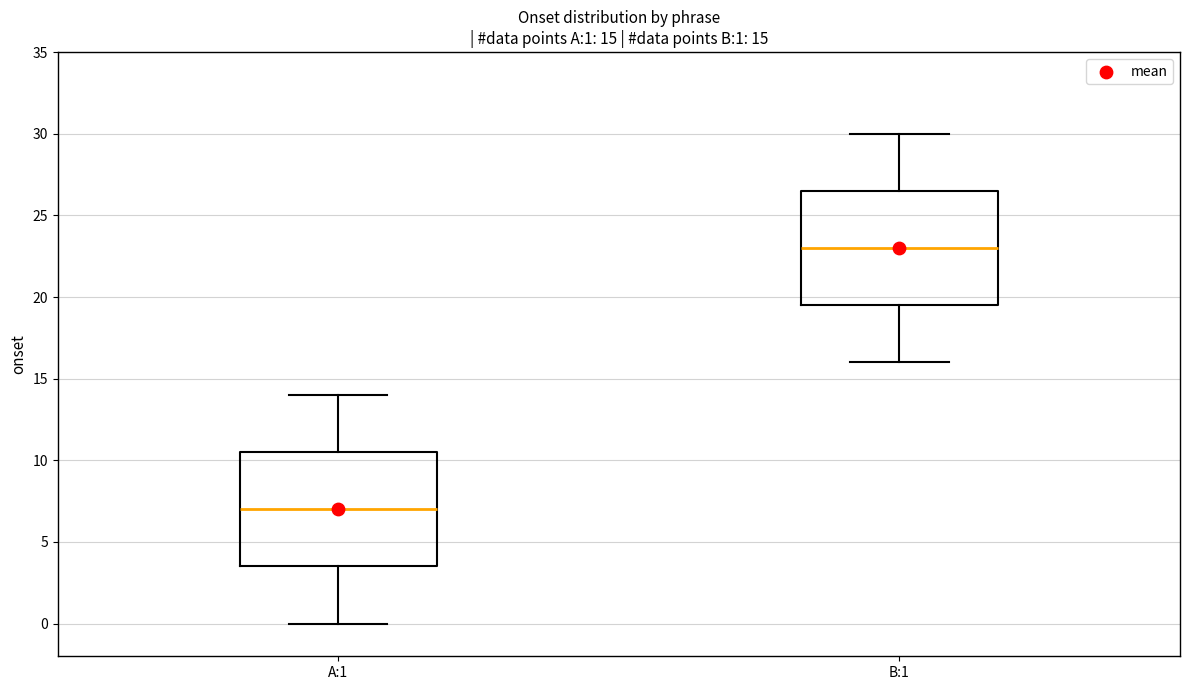

Which box has the lowest median line?

A:1